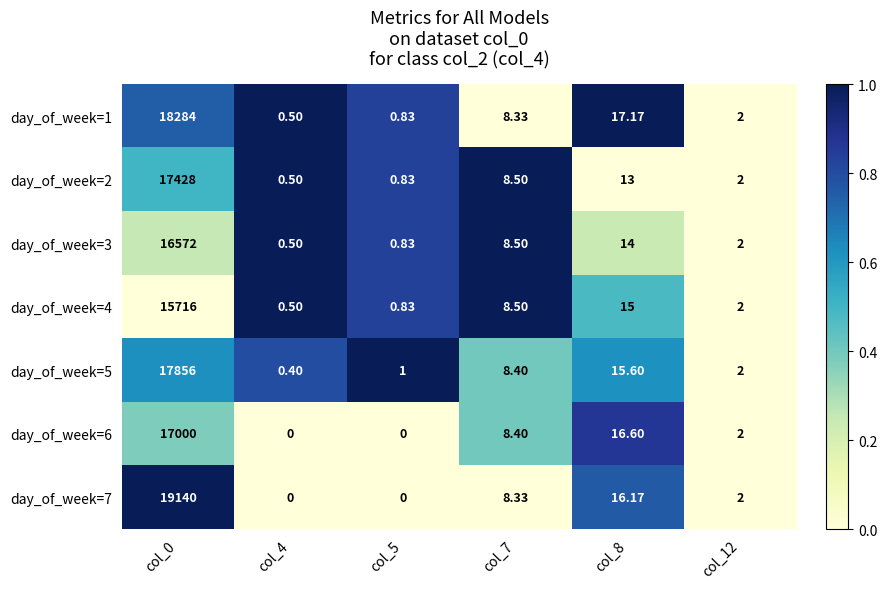

Is the value of day_of_week=1 at col_12 greater than the value of day_of_week=4 at col_7?

No